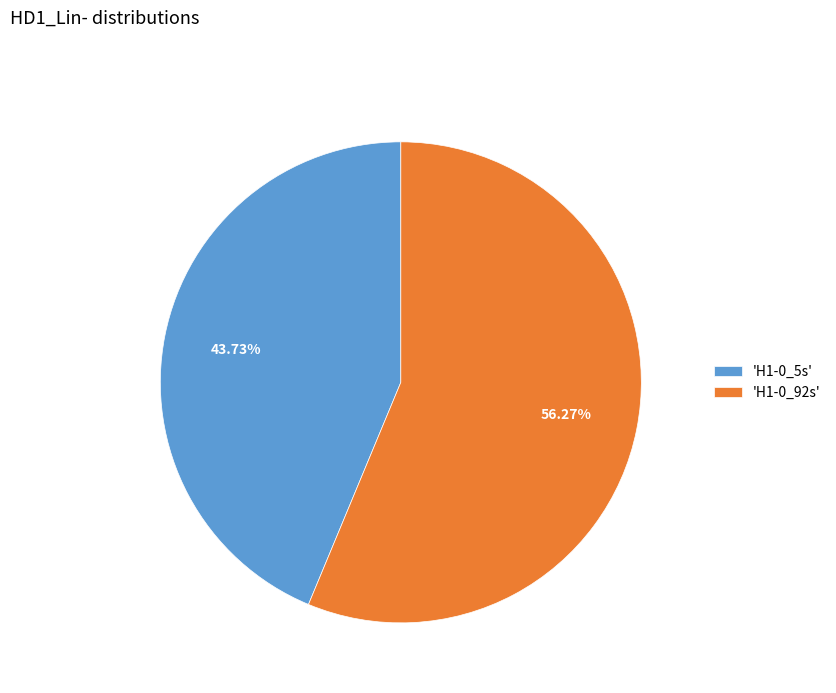

Does any single category account for the majority?

Yes